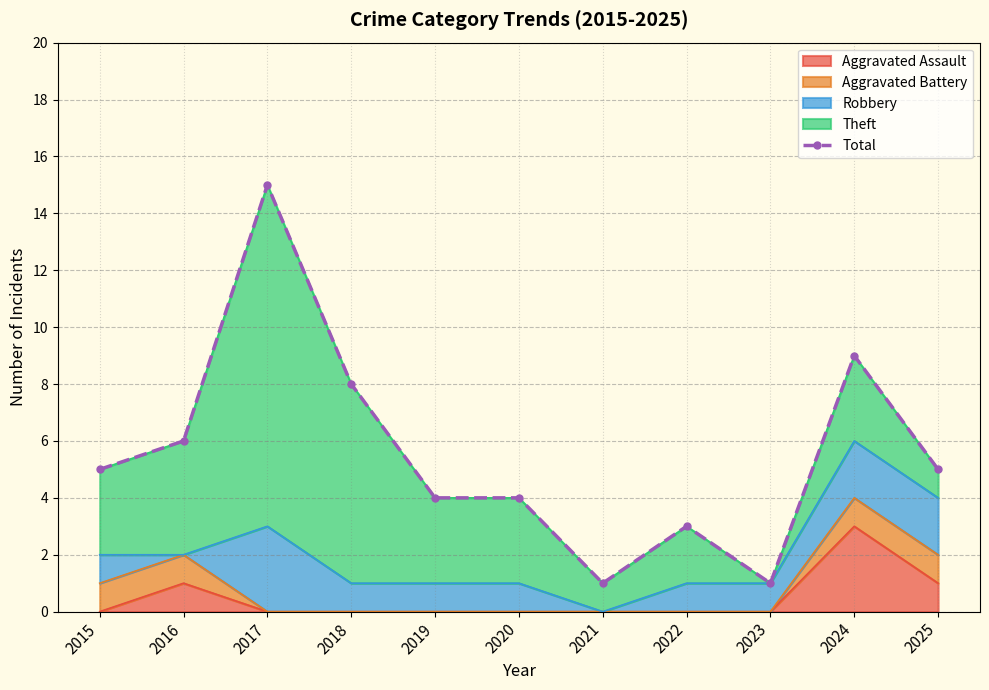

How many interior local peaks (higher than both neighbors) does the data have?

3